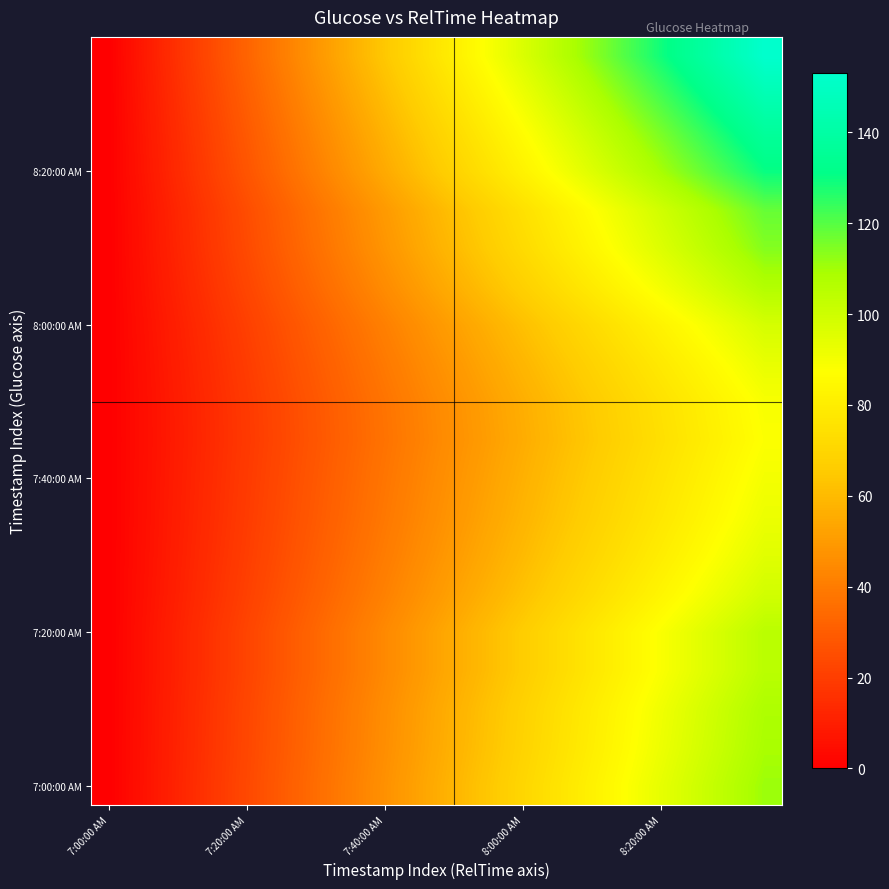

How many series are shown in this chart?

20